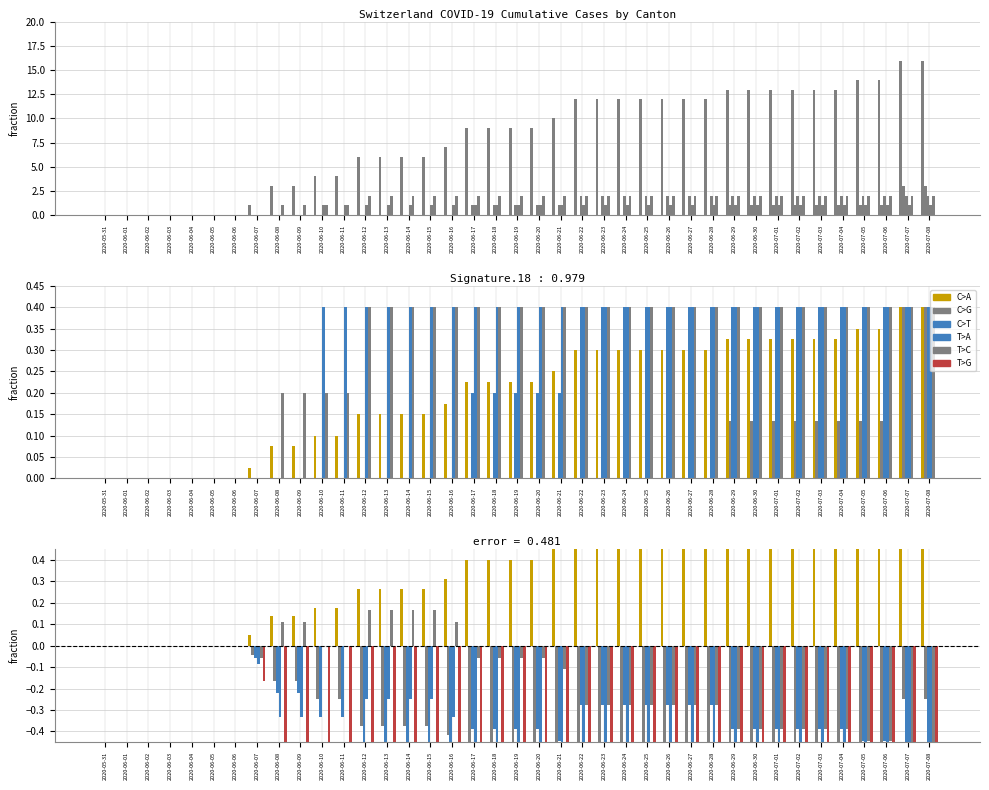

What is the label of the 31st bar from the right?

2020-06-08